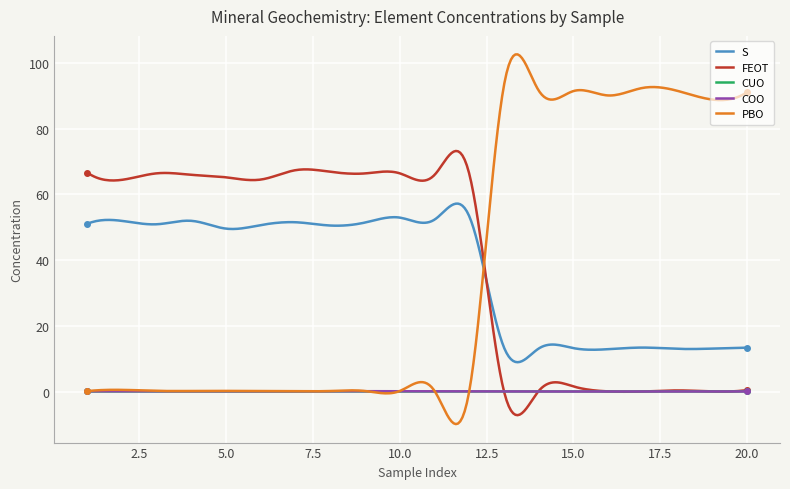

How many intersections are there between PBO and S?

1